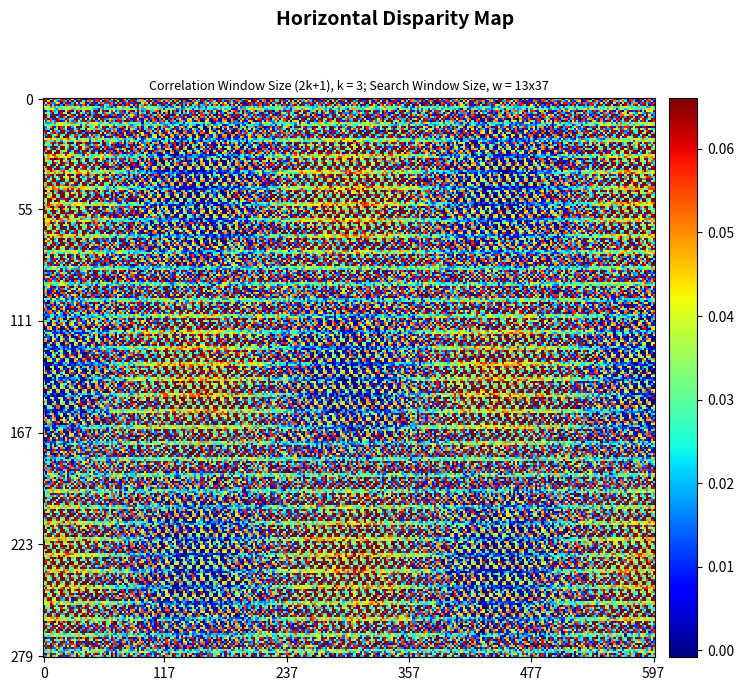

True or false: row5 has a value of 0.0 at 1.

False